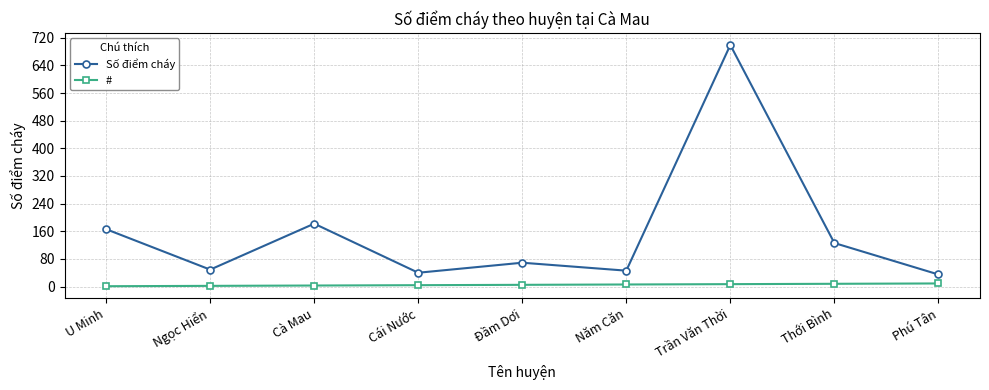

How many lines are shown in the chart?

2